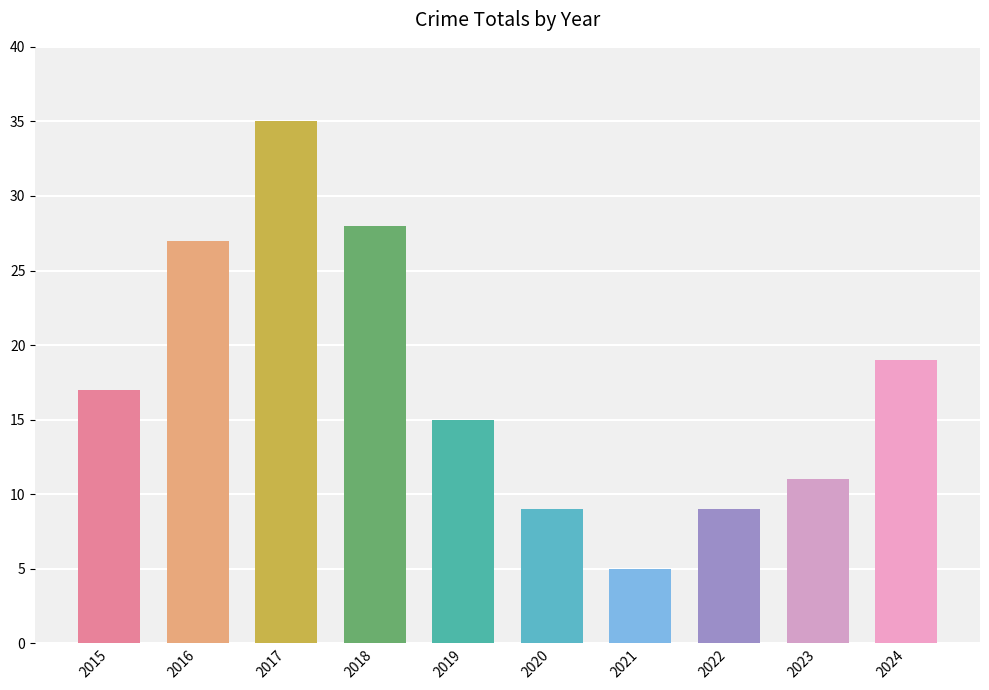

What is the difference between the maximum and second lowest values?

26